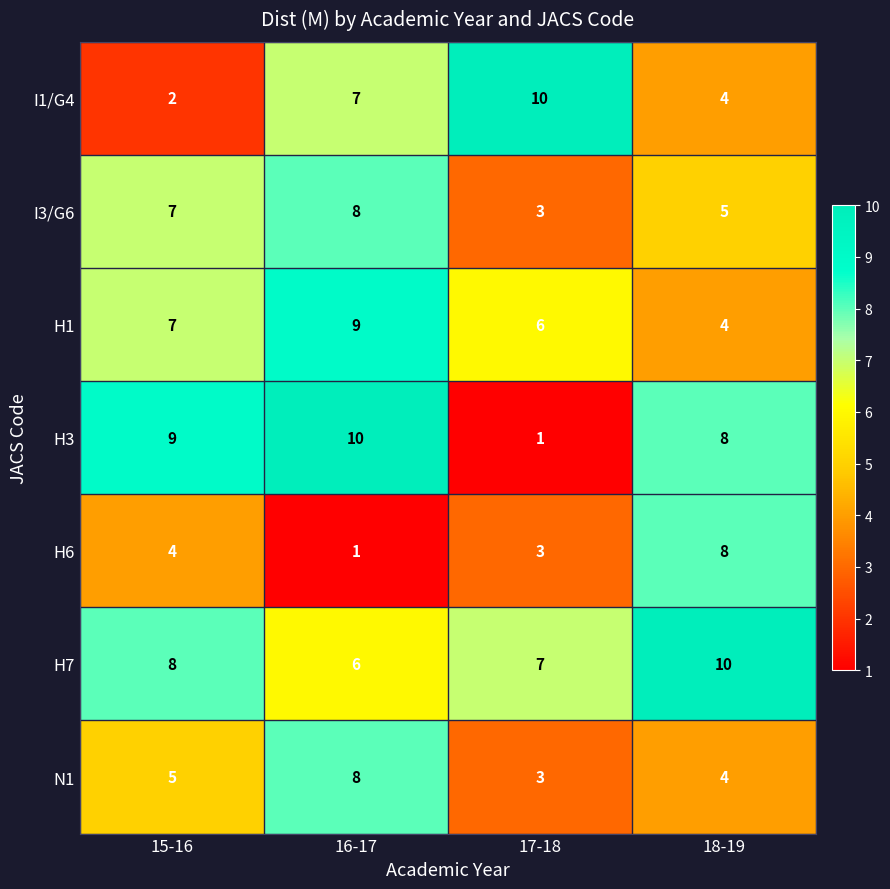

Which series changed the most between 16-17 and 18-19?

H6